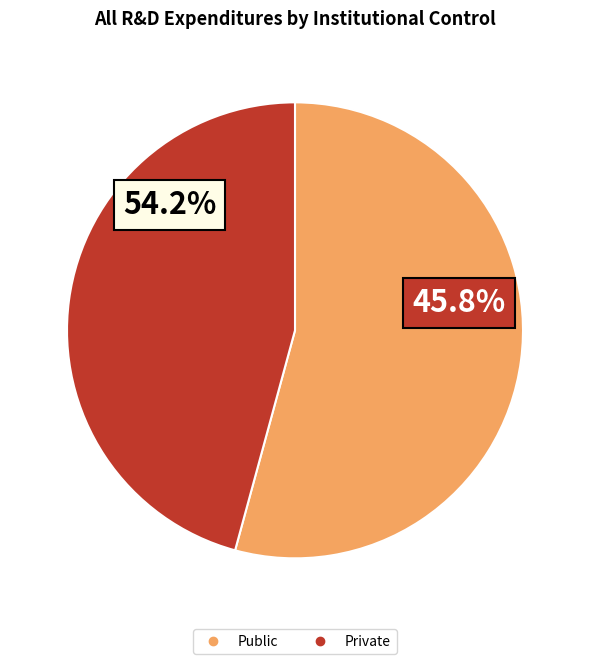

Combined, what portion of the pie is Private and Public?

100.0%